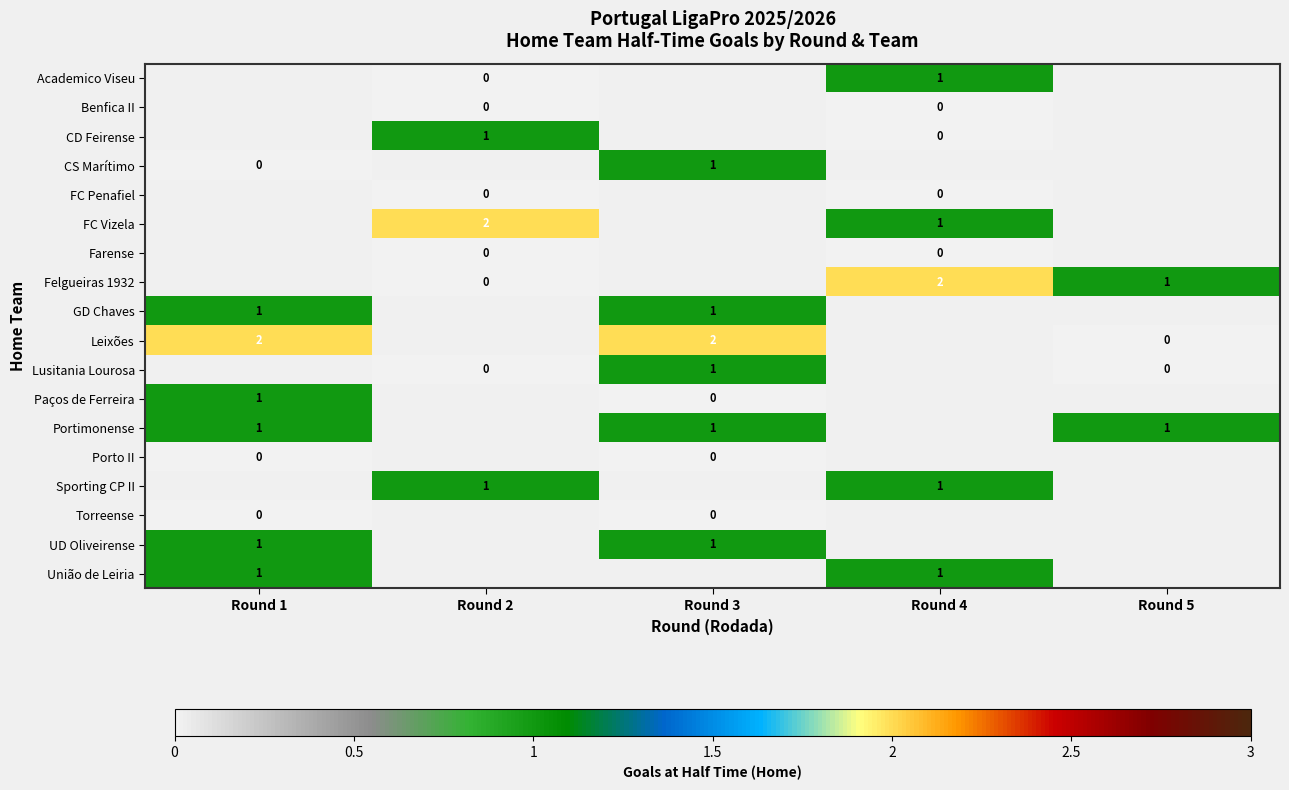

Which category has the lowest value across all series?

Round 2